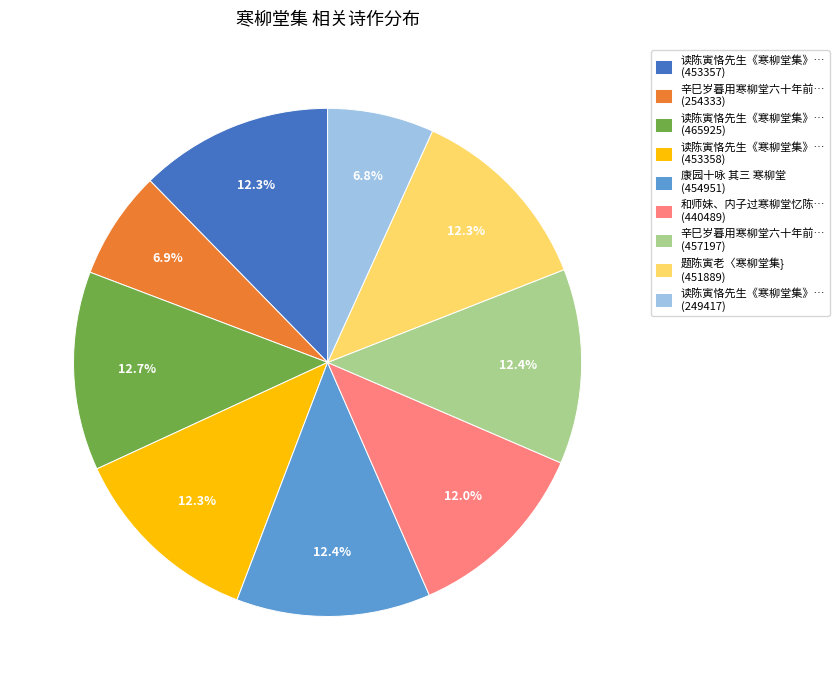

What percentage is NOT represented by 读陈寅恪先生《寒柳堂集》… (249417)?

93.2%